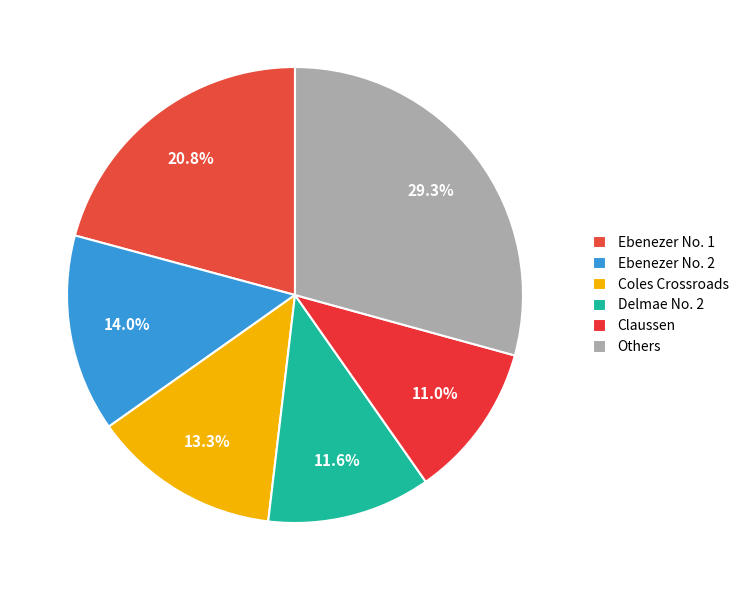

How many slices are in this pie chart?

6